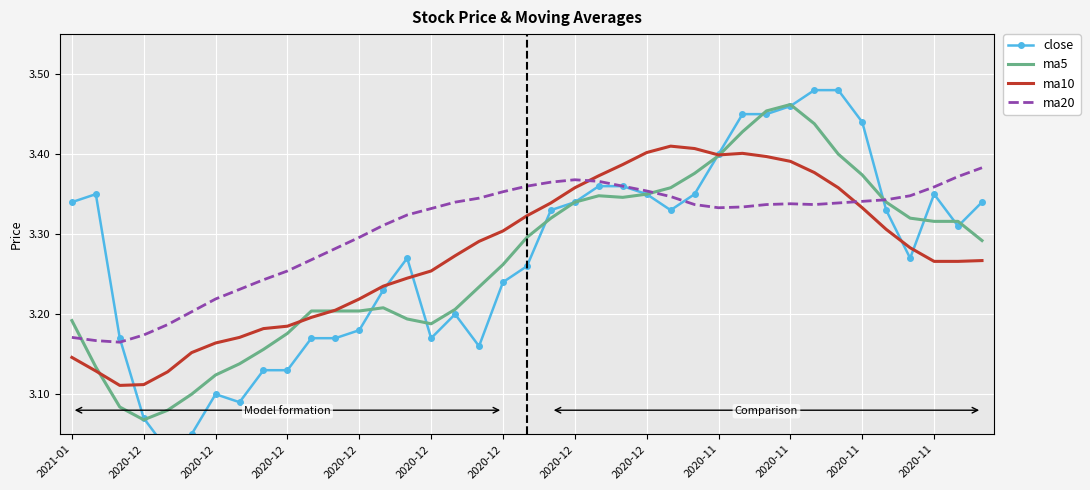

What is the value of the ma20 point at the 18th from the left?

3.3